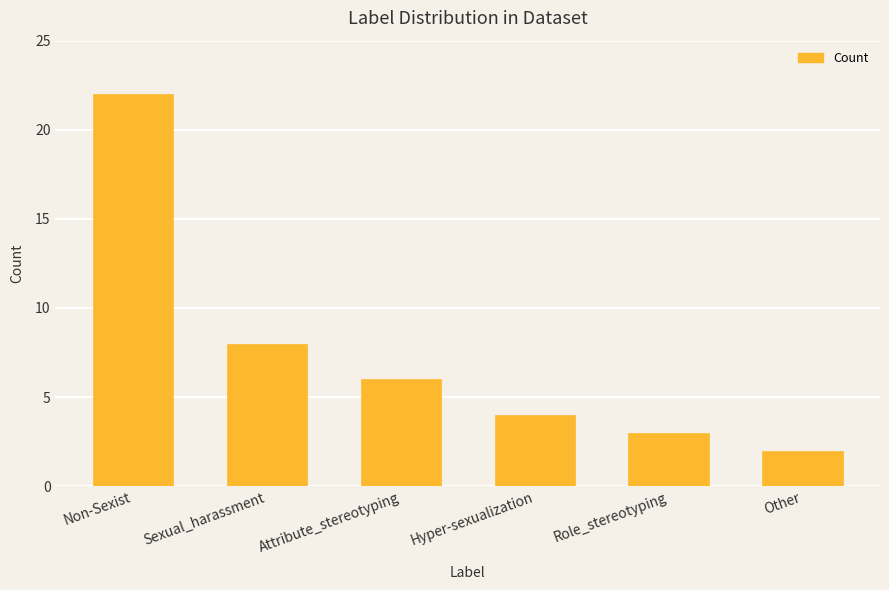

List the labels in order of value, largest first.

Non-Sexist, Sexual_harassment, Attribute_stereotyping, Hyper-sexualization, Role_stereotyping, Other